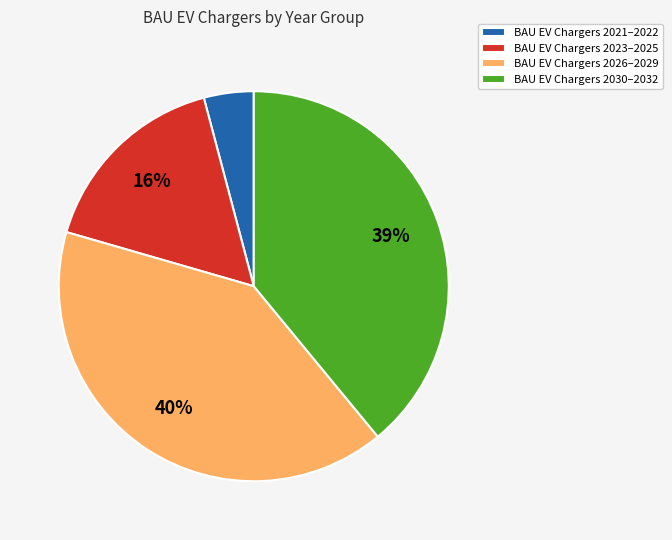

To the nearest percent, what is the average slice percentage?

25%